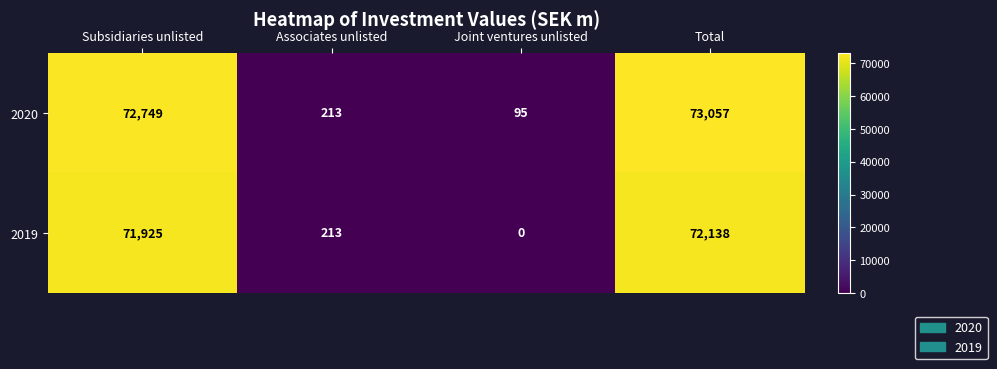

Read the 2019 value at Subsidiaries unlisted.

71925